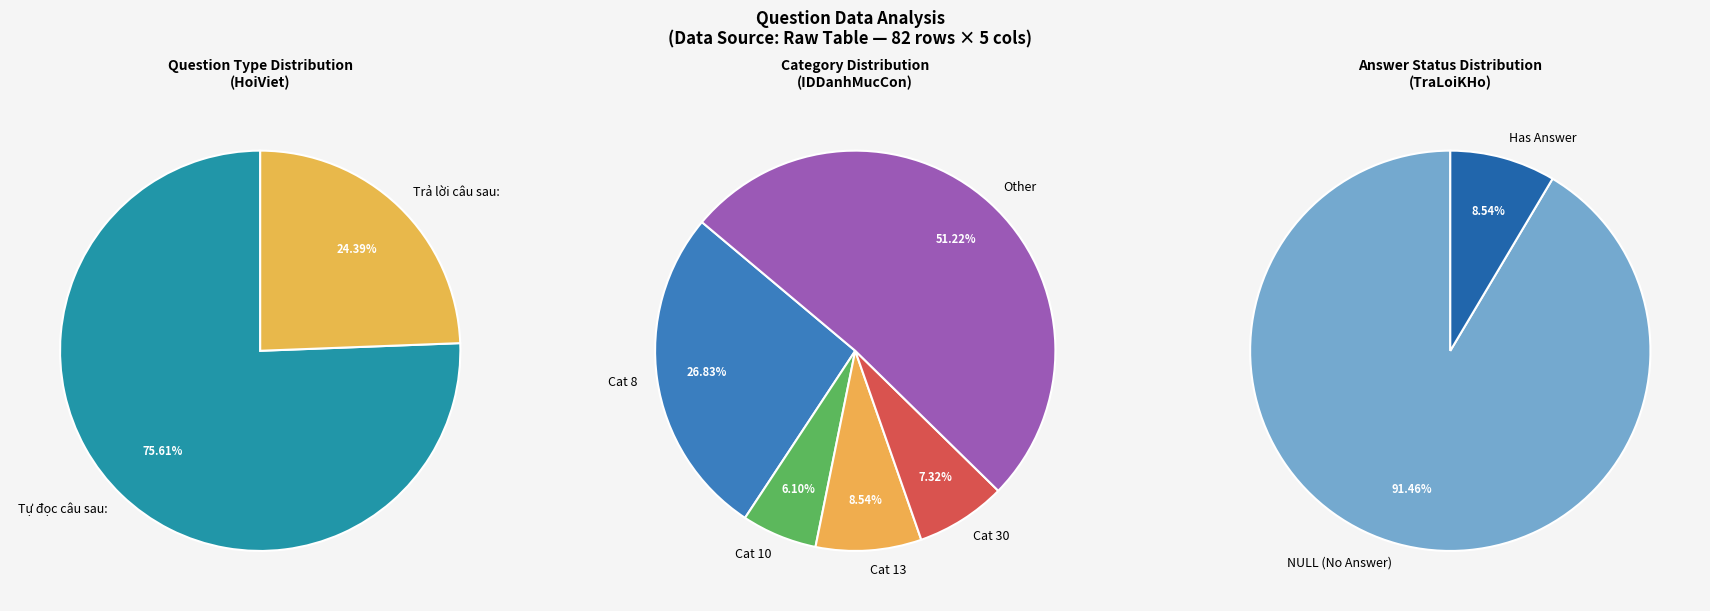

What percentage do Tự đọc câu sau: and Trả lời câu sau: together represent?

100.0%